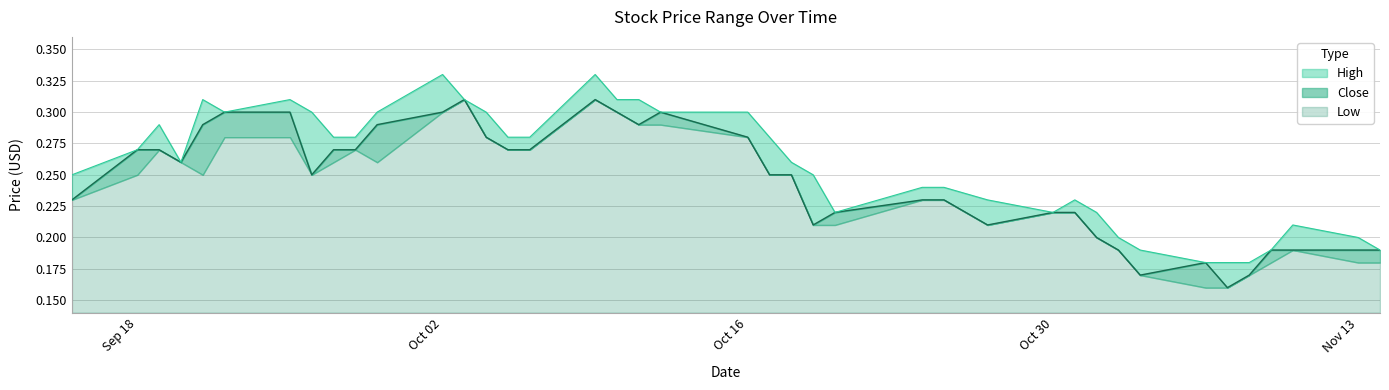

True or false: High and Close intersect in this chart.

False